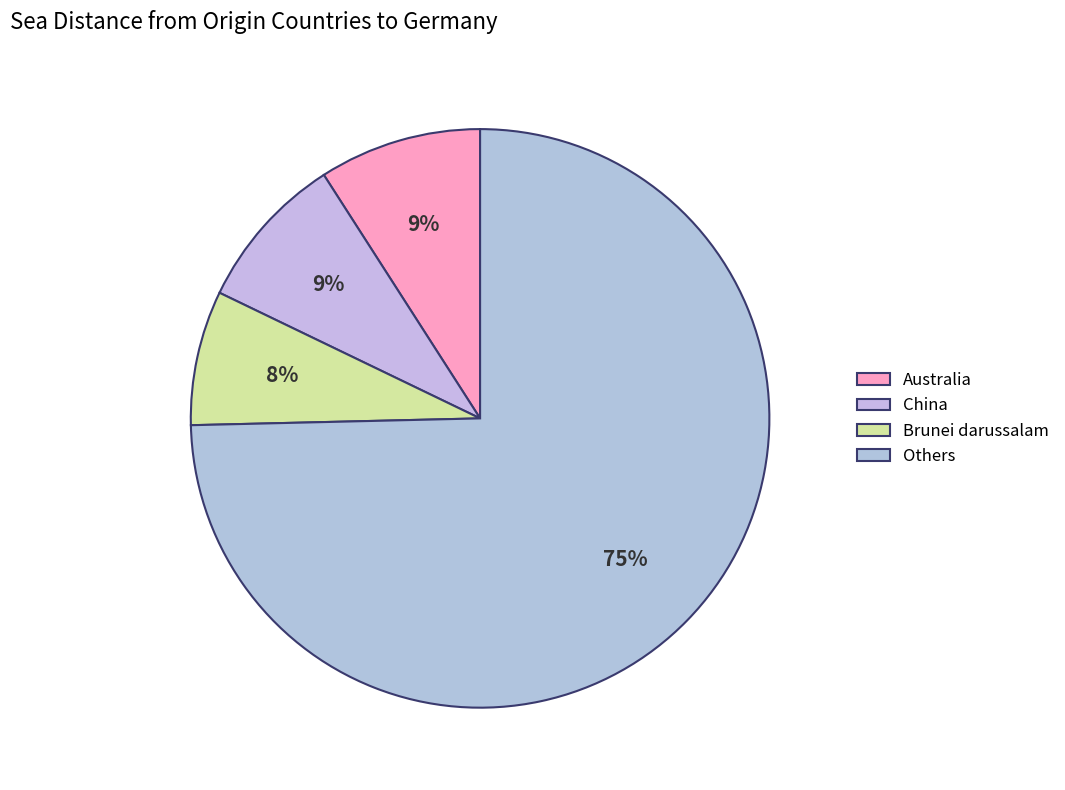

How many segments does this pie chart have?

4